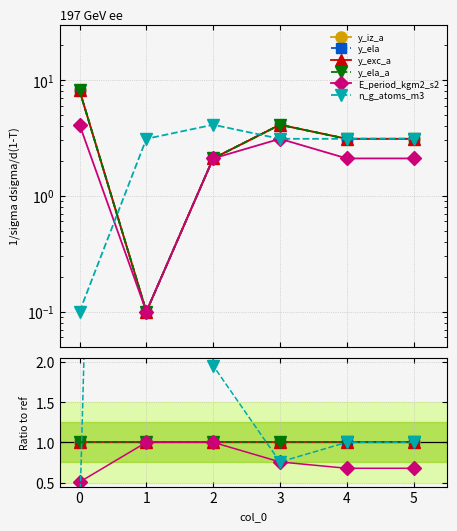

True or false: y_ela_a and E_period_kgm2_s2 cross at least once.

False